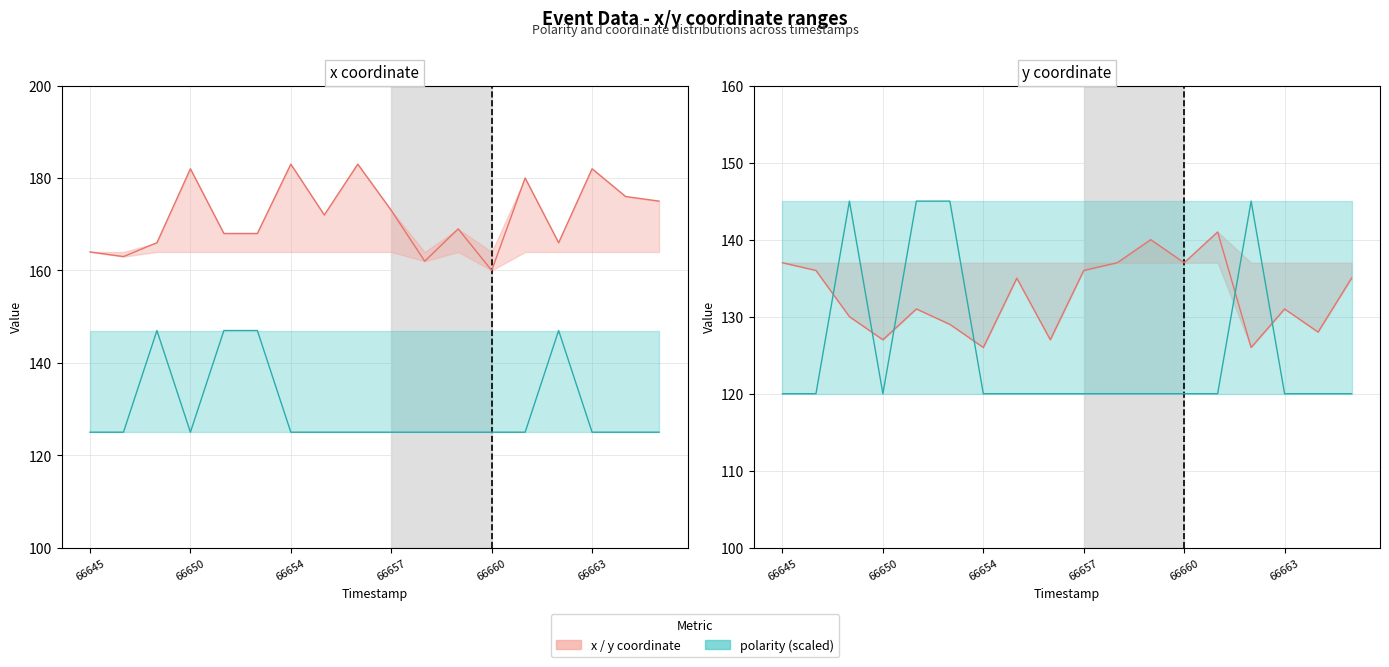

Reading right to left, what are all the values shown in this chart?

x (per event): 175	176	182	166	180	160	169	162	173	183	172	183	168	168	182	166	163	164
polarity (scaled): 120	120	120	145	120	120	120	120	120	120	120	120	145	145	120	145	120	120
y (per event): 135	128	131	126	141	137	140	137	136	127	135	126	129	131	127	130	136	137